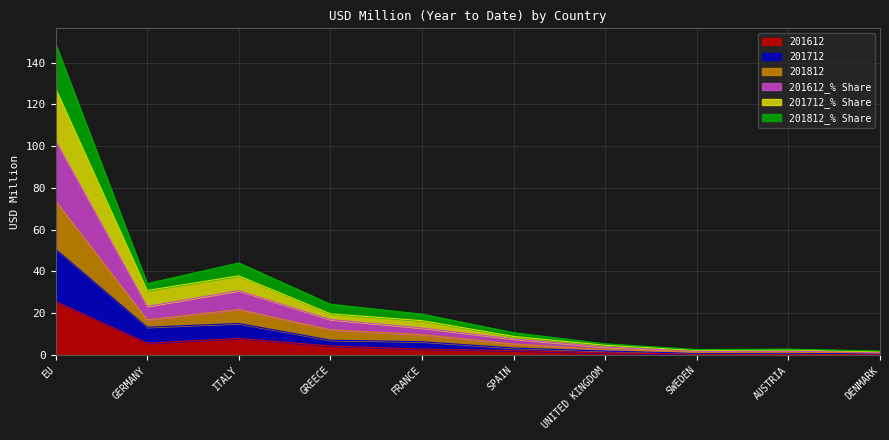

Which has a higher value, ITALY or AUSTRIA?

ITALY